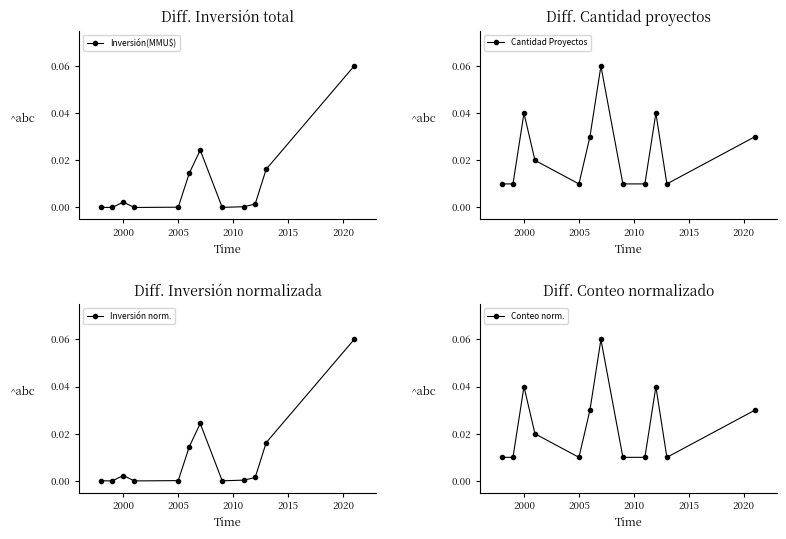

At which category does Inversión(MMU$) reach its first local peak?

2000